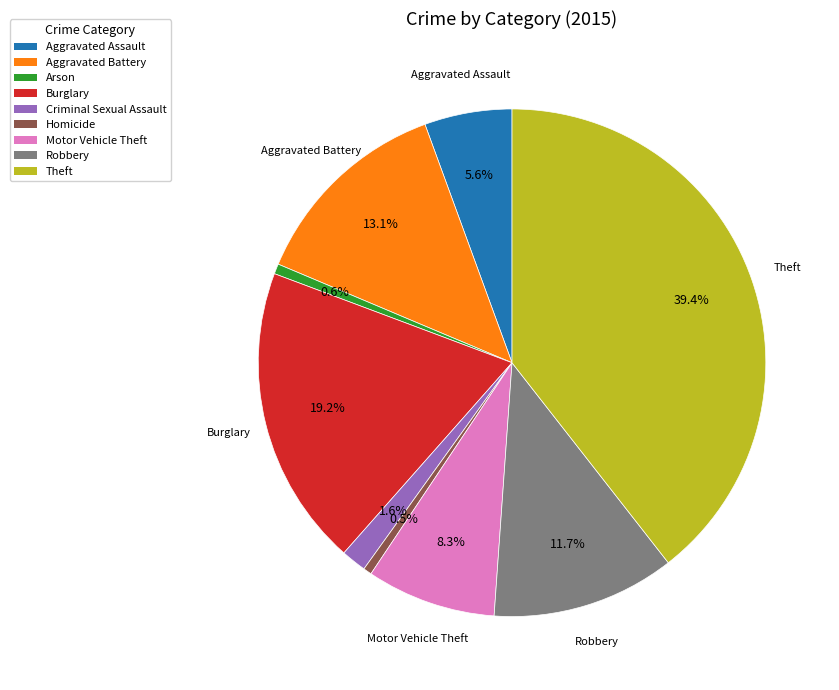

Is it true that Robbery is 12% of the pie?

True